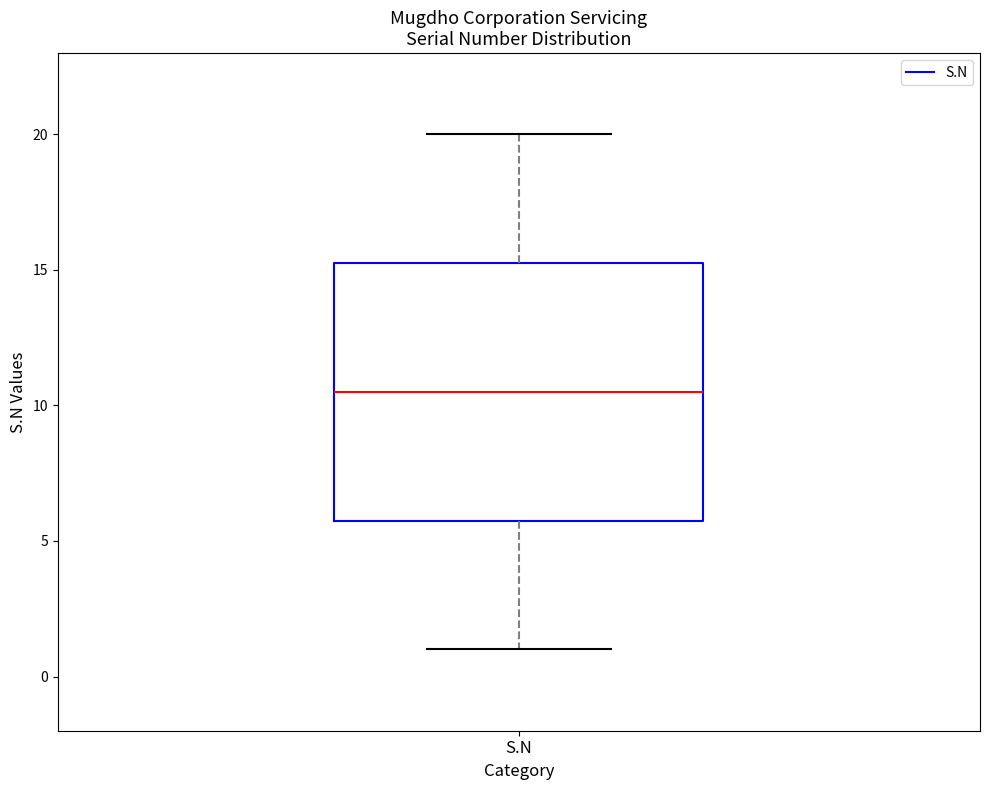

Where does the upper whisker of the box for S.N end on the y-axis? The values are not printed on the chart, so give them approximately, as read against the axis.

20.0